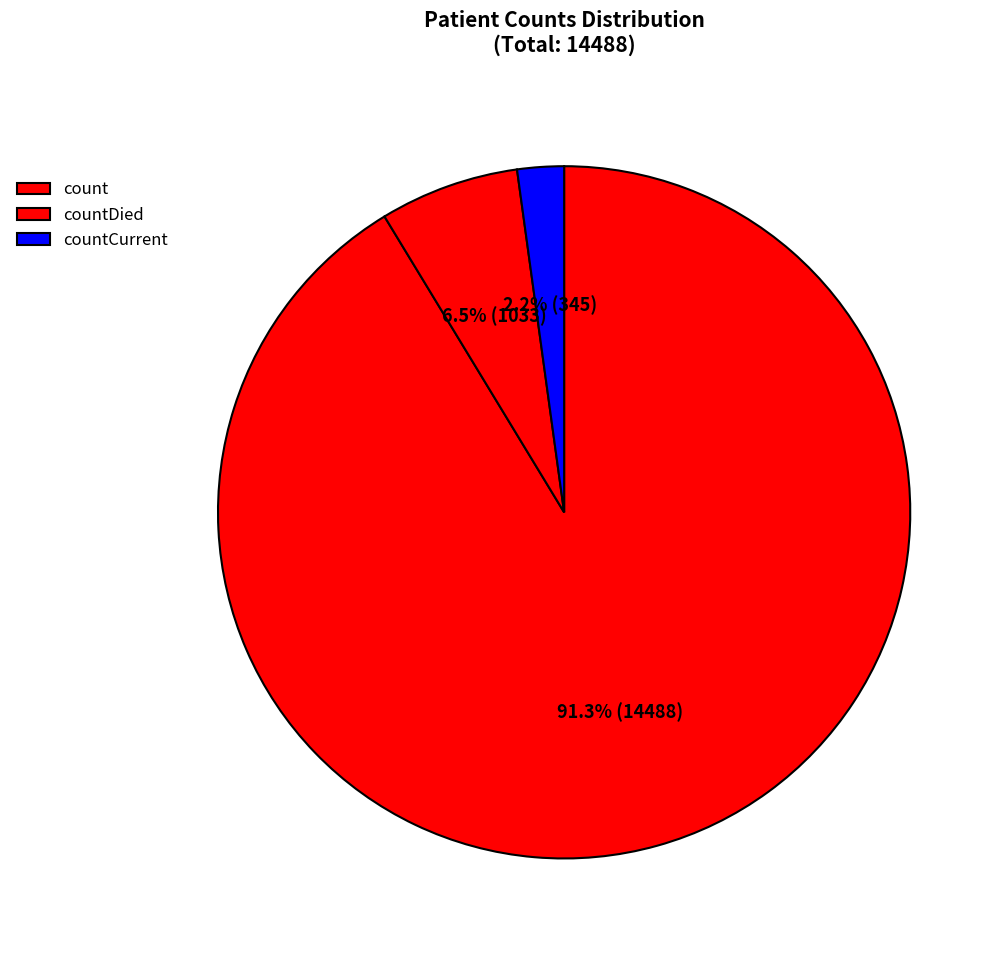

What is the largest slice in the pie chart?

count